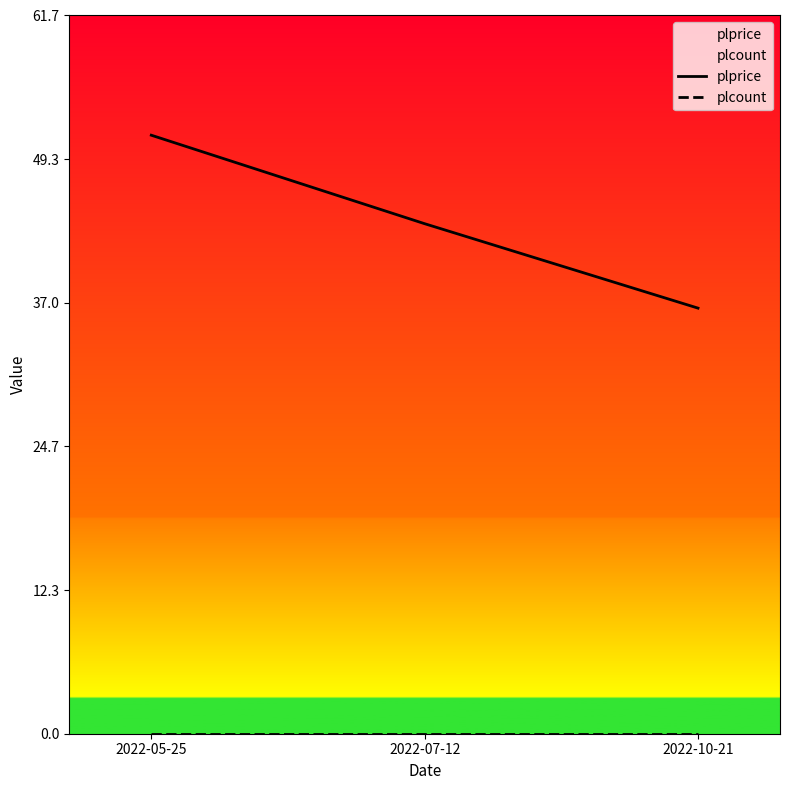

What are all the series names shown in the legend?

plprice, plcount